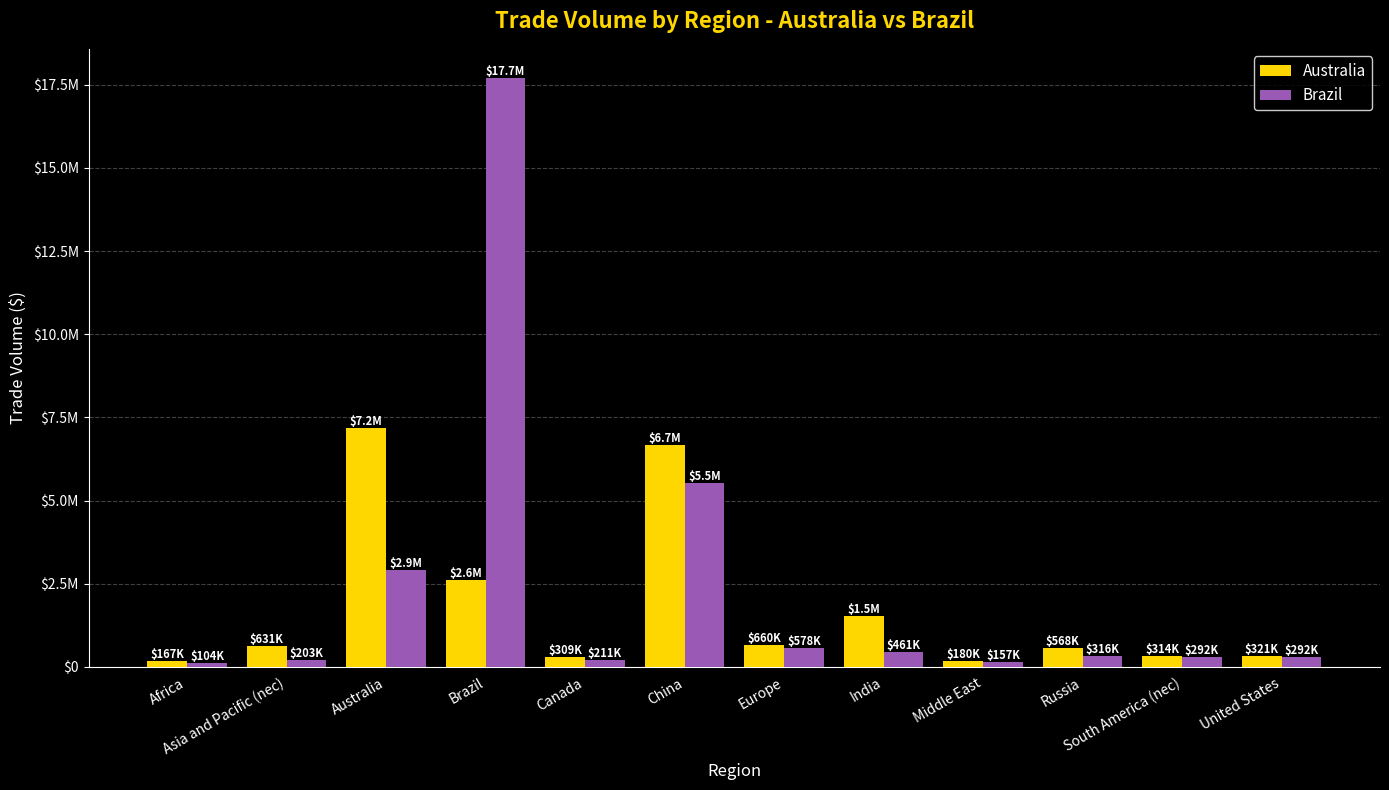

Which series has the widest spread of values?

Brazil